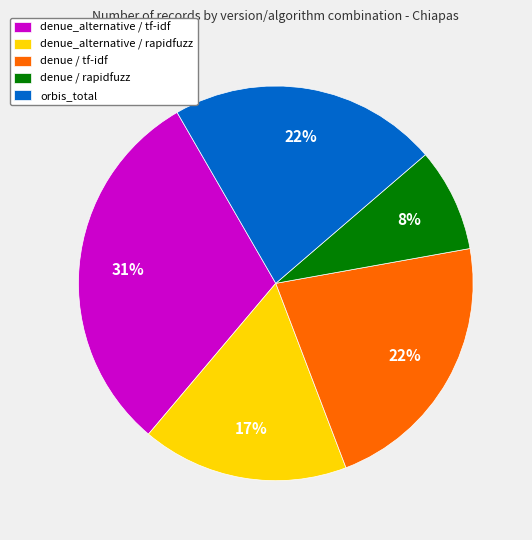

Does orbis_total represent more than half of the total?

No